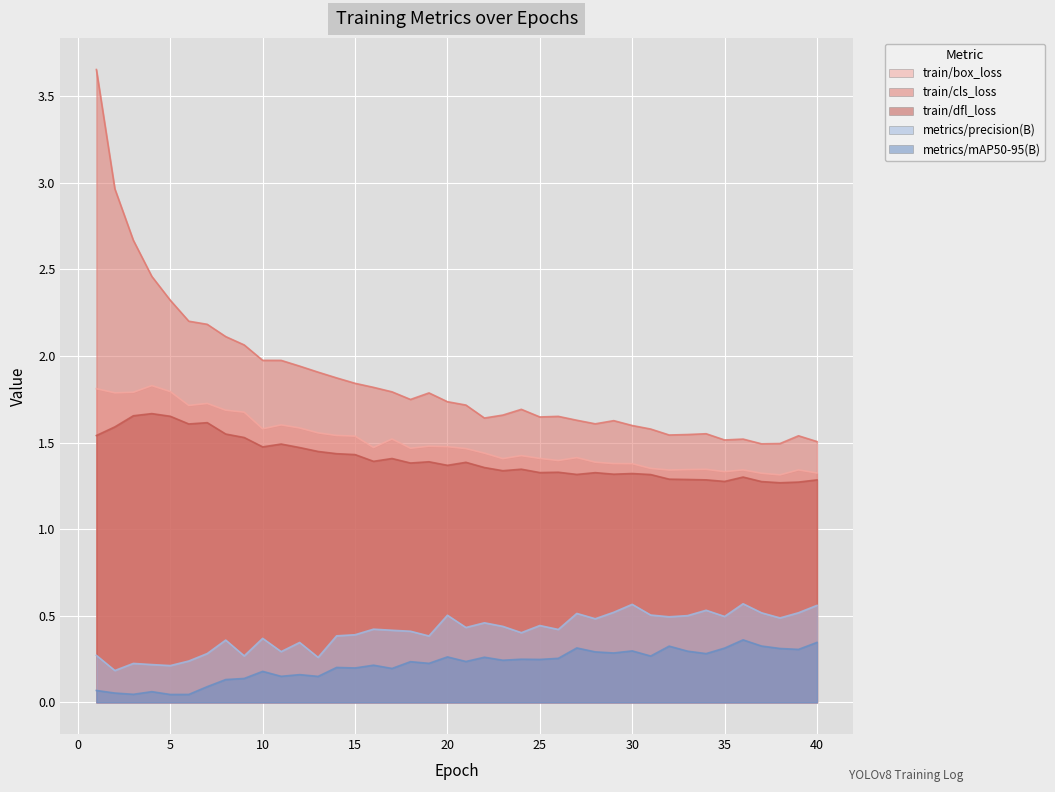

List the series in order of their peak value, highest first.

train/cls_loss, train/box_loss, train/dfl_loss, metrics/precision(B), metrics/mAP50-95(B)